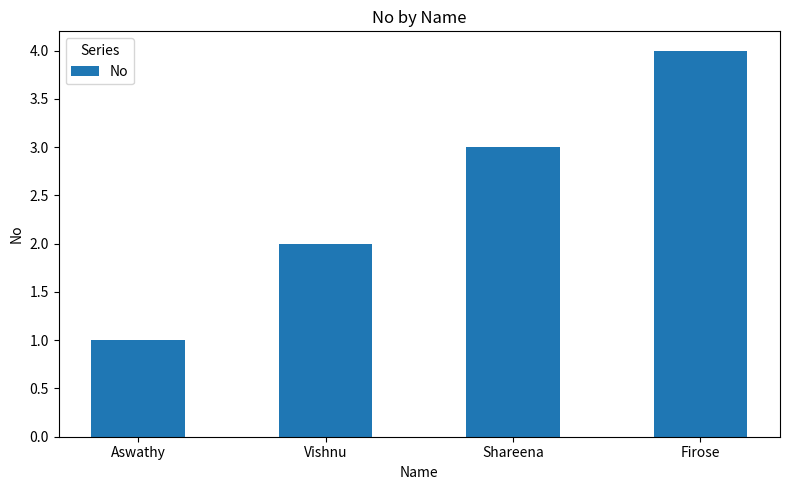

What is the value of the 2nd bar from the left?

2